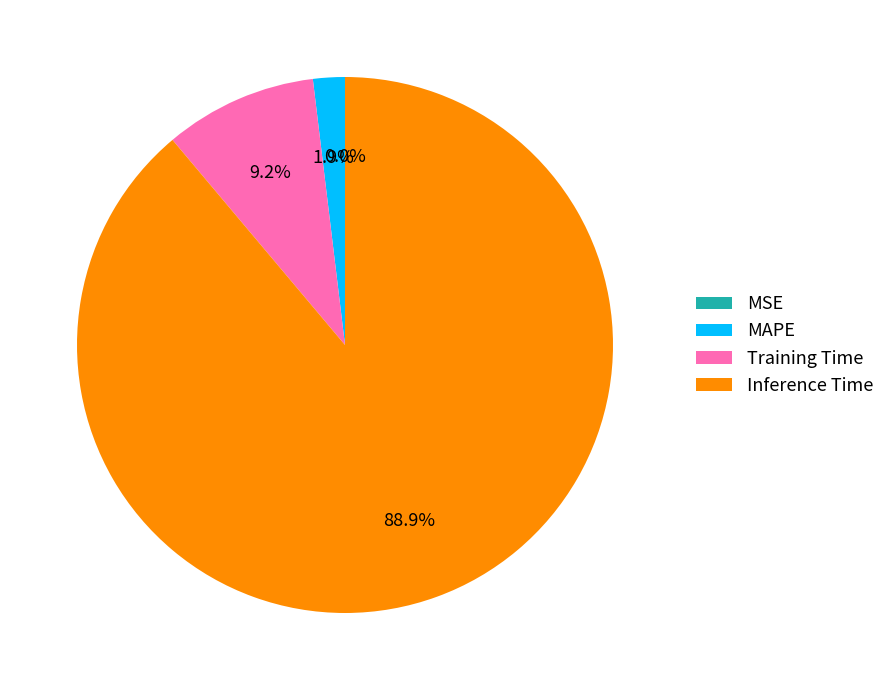

Which category has the biggest portion of the pie?

Inference Time